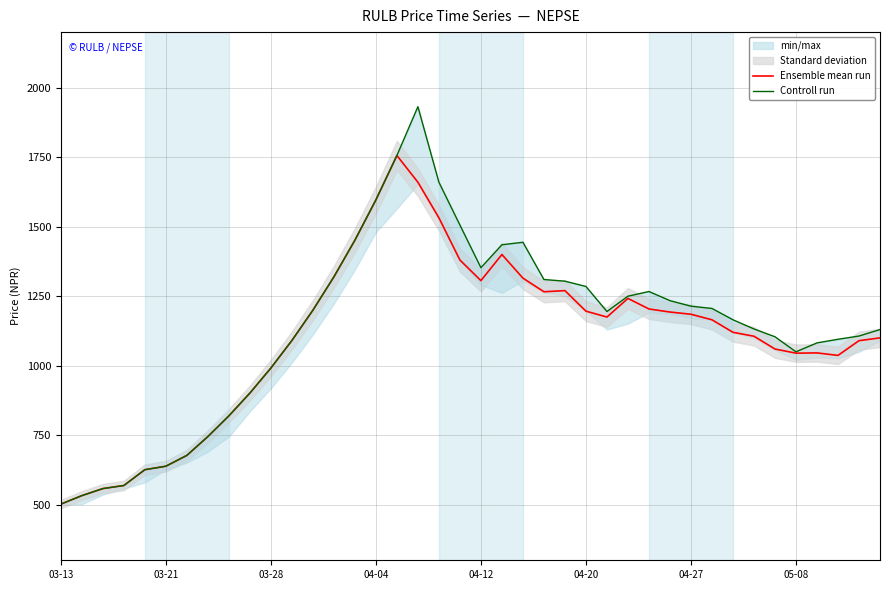

What is the approximate value of Ensemble mean run at 32?

1120.1